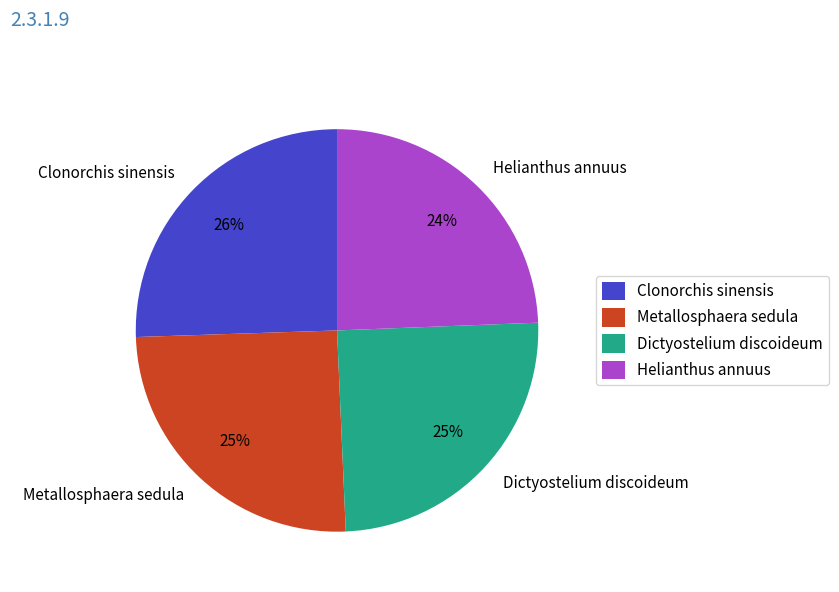

Is it true that Dictyostelium discoideum is 25% of the pie?

True